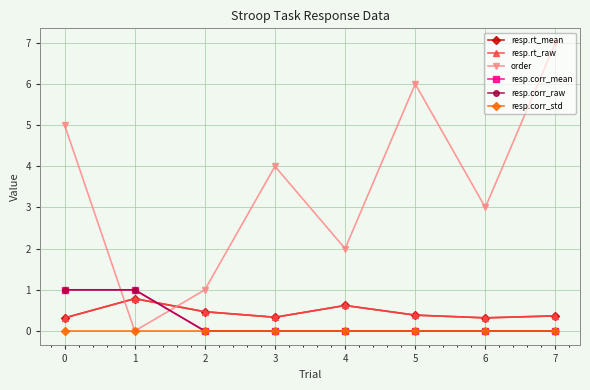

Is this an area chart (filled region under the line)?

No